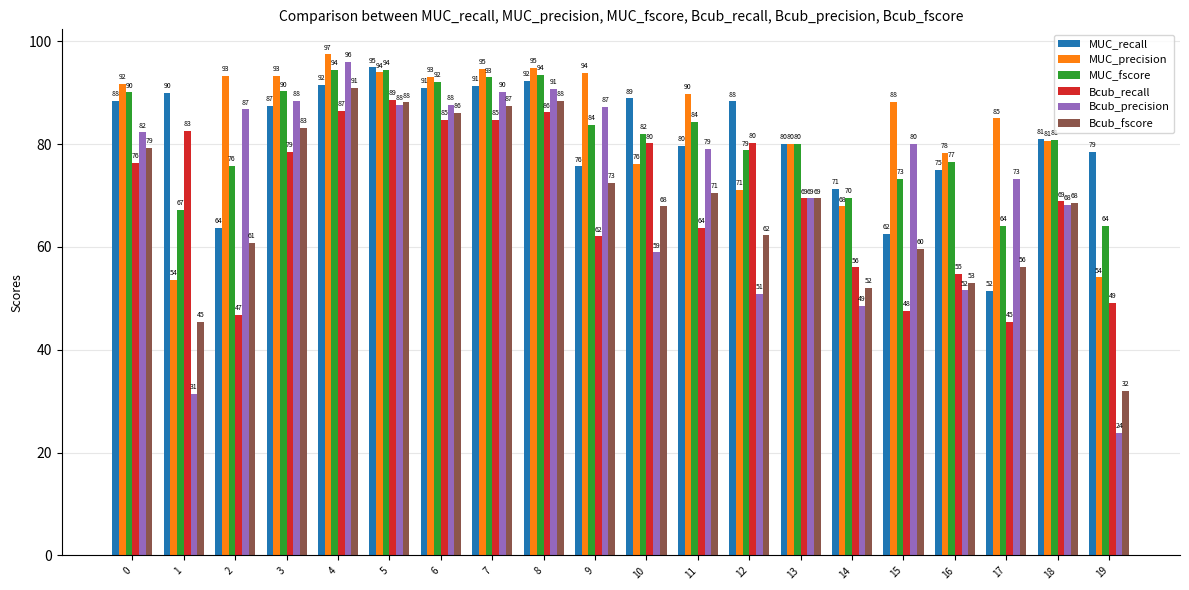

Is it true that Bcub_recall equals 42.5 at 13?

False